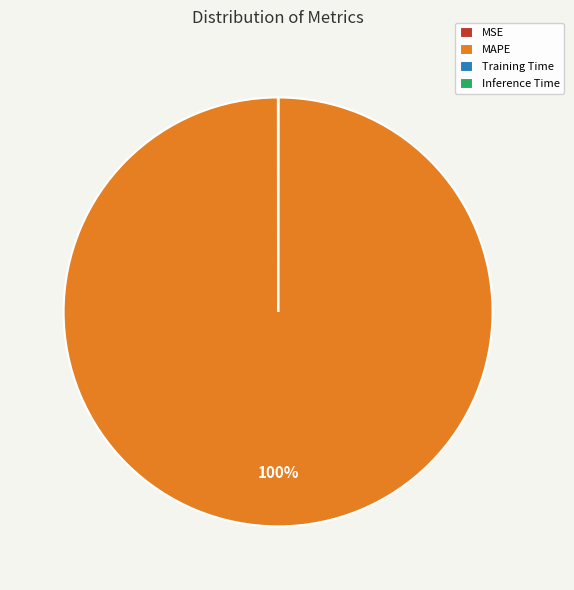

To the nearest percent, what is the difference between the largest and smallest slice percentages?

100%